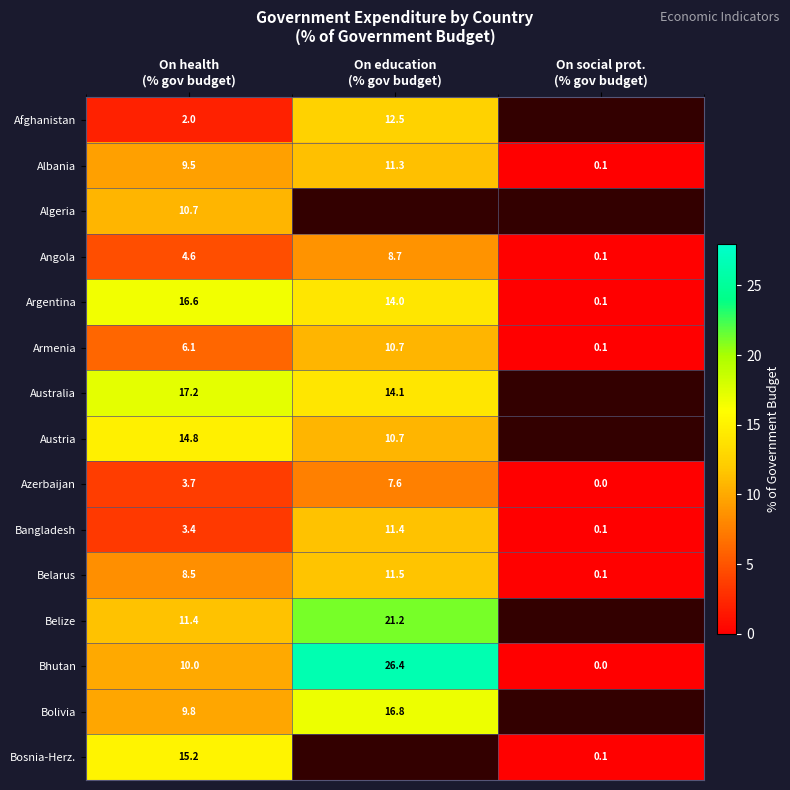

What is the greatest value displayed?

26.4